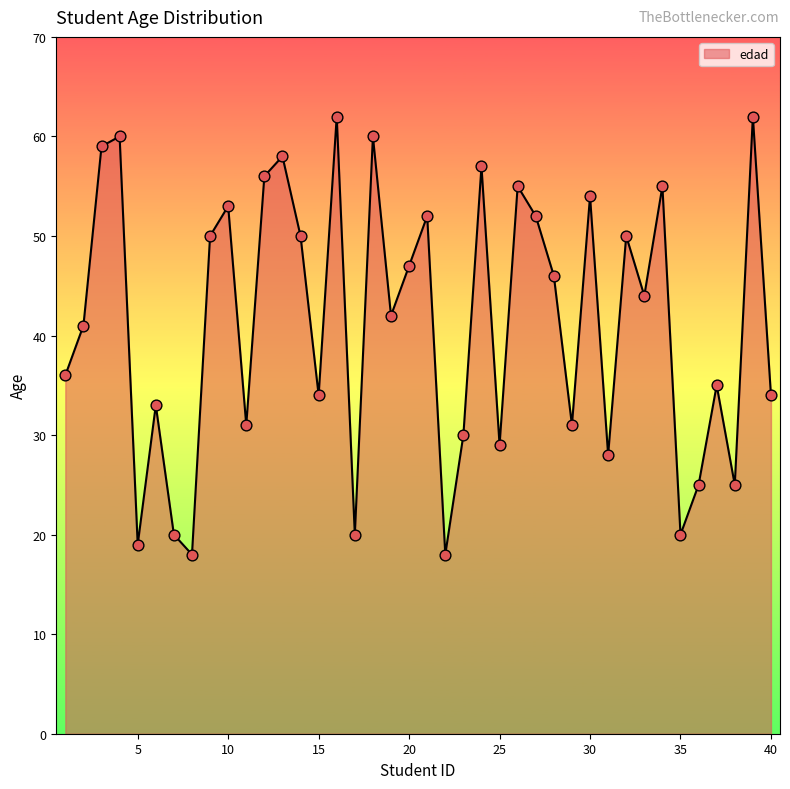

What is the minimum value shown in the chart?

18